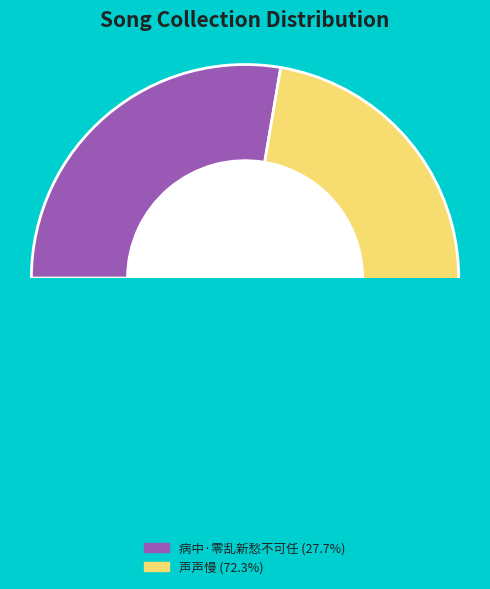

What is the largest slice in the pie chart?

声声慢